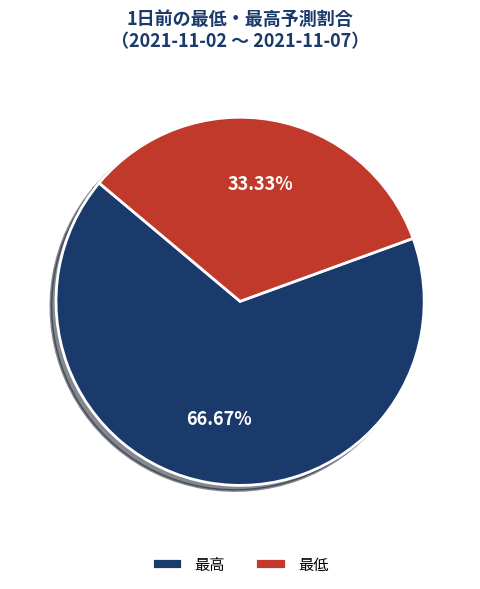

Which has a higher value, 最低 or 最高?

最高